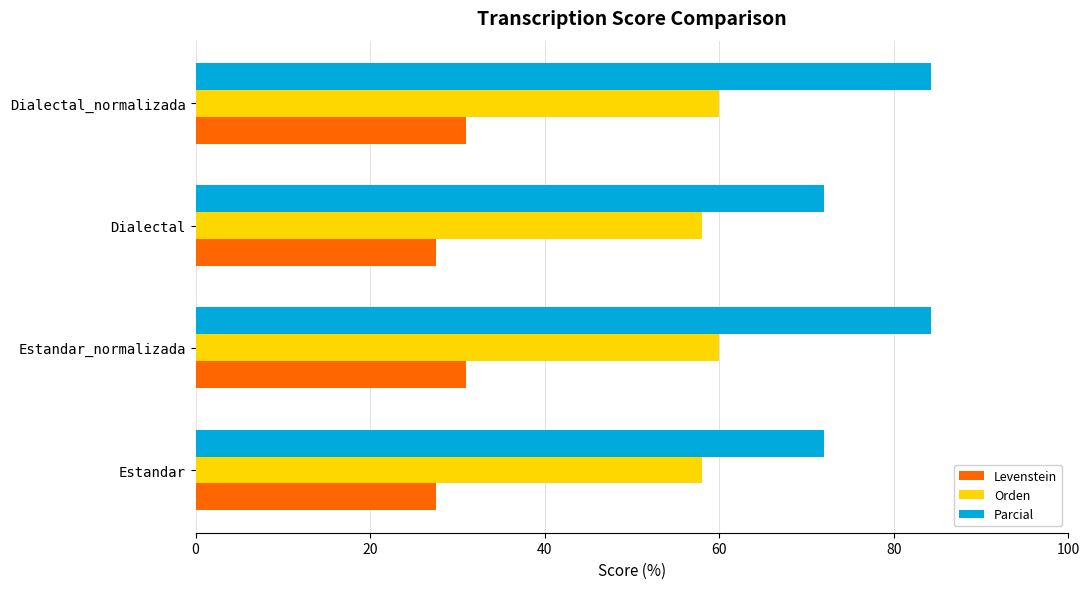

How many data points in Parcial are less than 84?

2